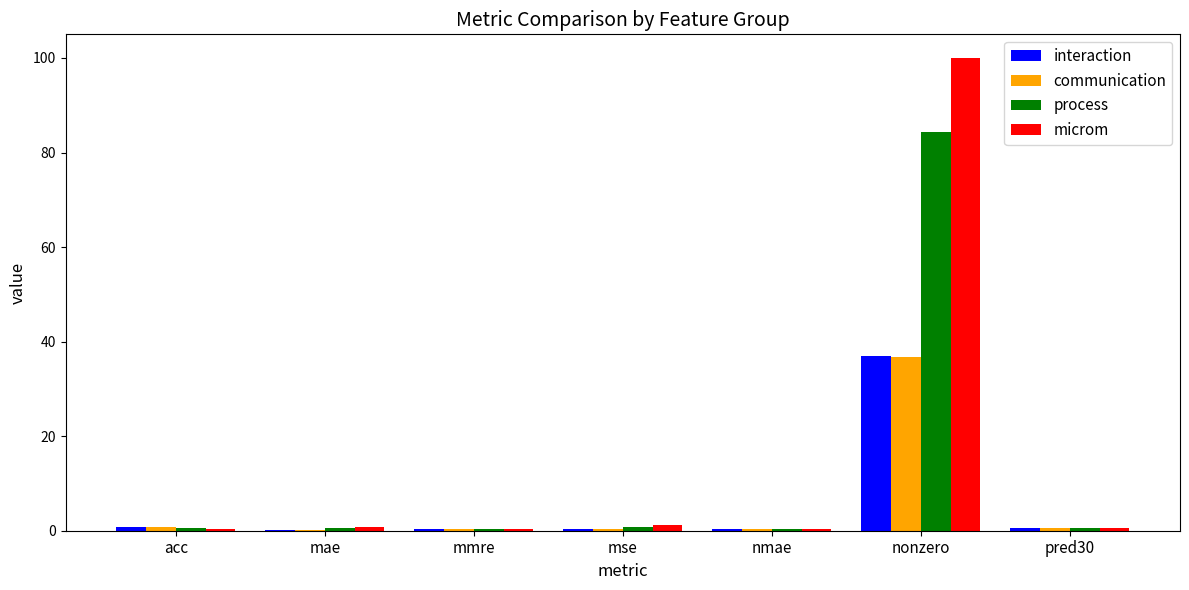

What is the total value across all series at mmre?

1.3